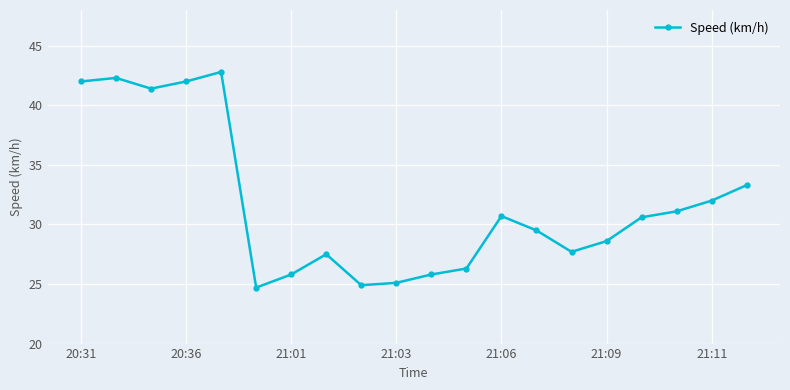

True or false: there are more than 2 points higher than both neighbors.

True